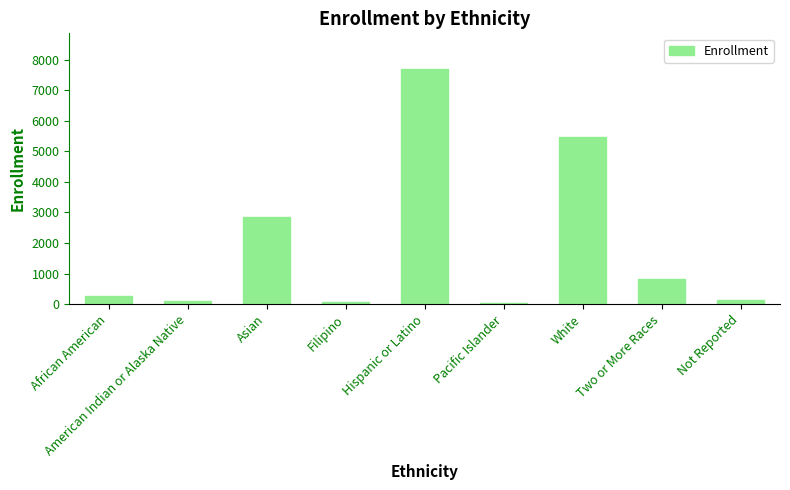

What is the difference between the values at Two or More Races and Not Reported?

696